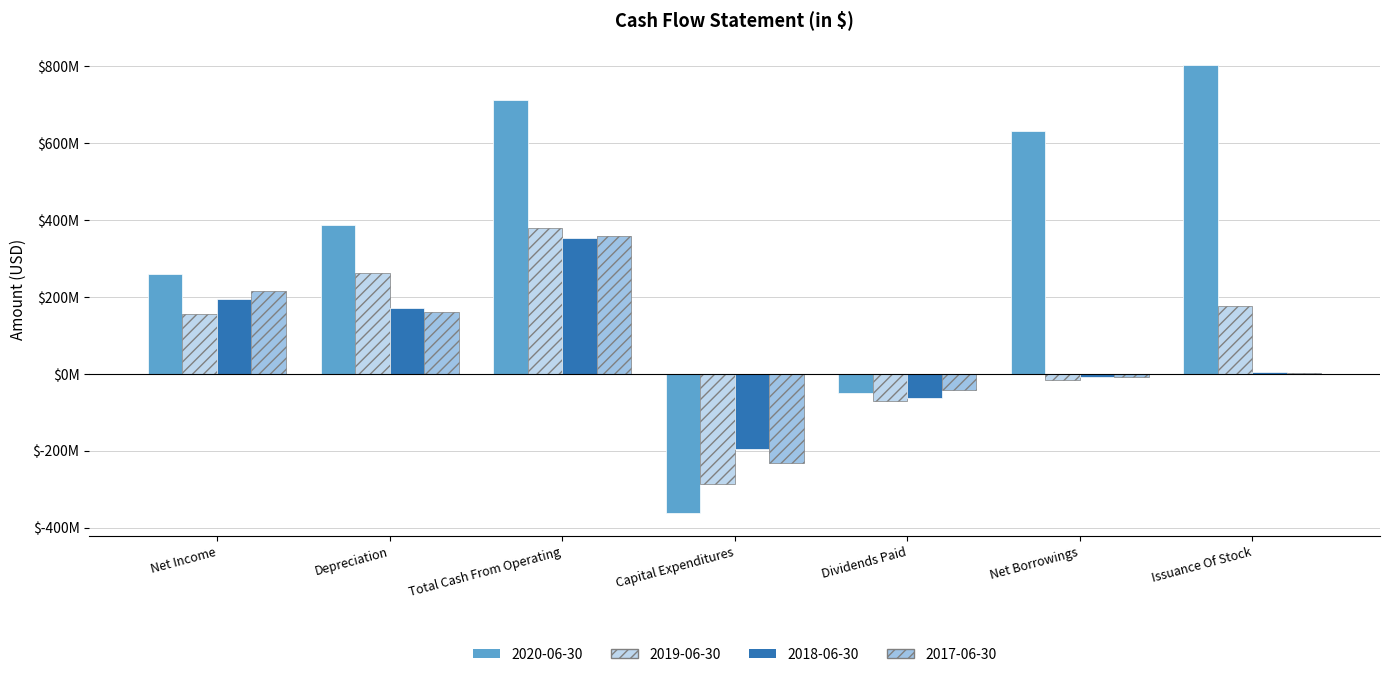

Where is 2018-06-30 nearest to the value 78447000?

Issuance Of Stock